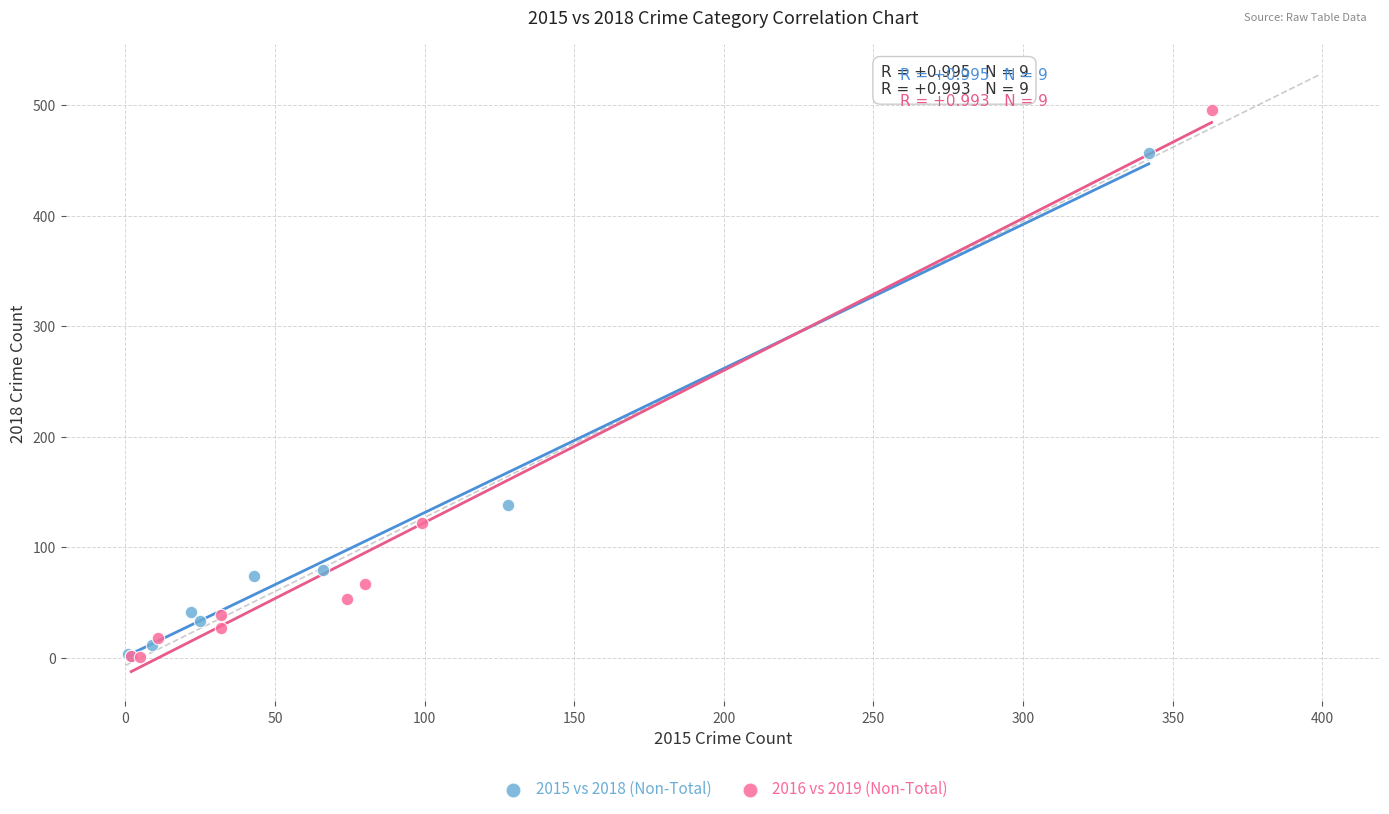

Which series contains the highest Y value?

2016 vs 2019 (Non-Total)